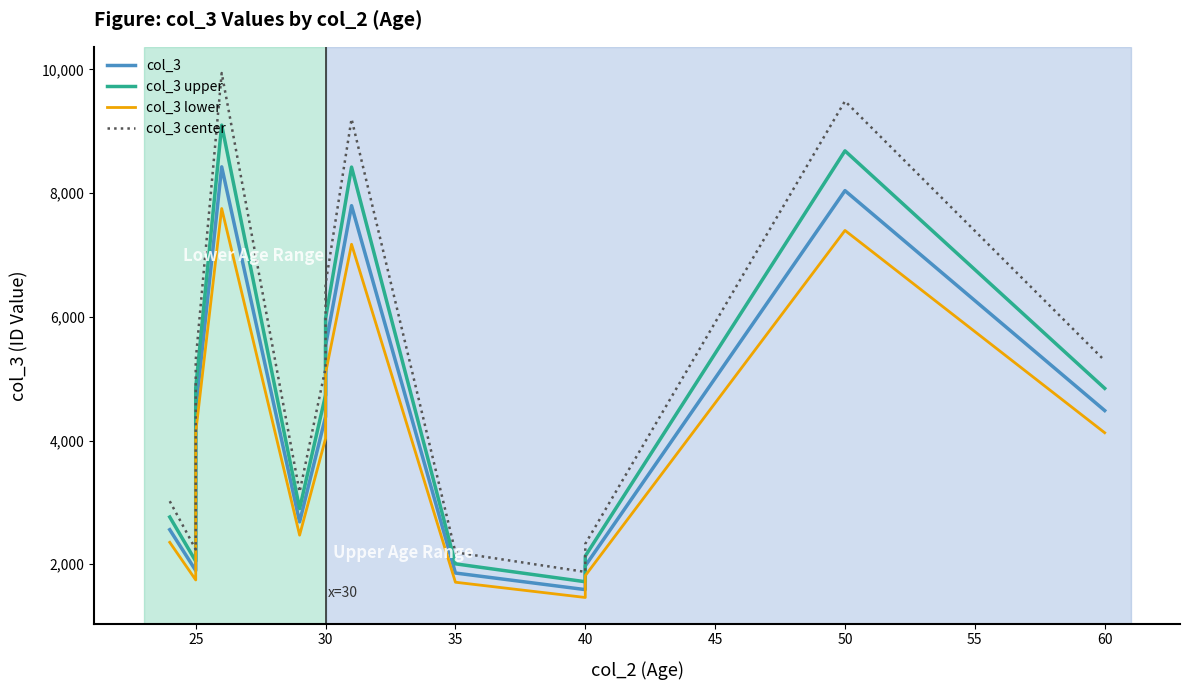

True or false: col_3 upper has a value of 3866.5 at 40.

False